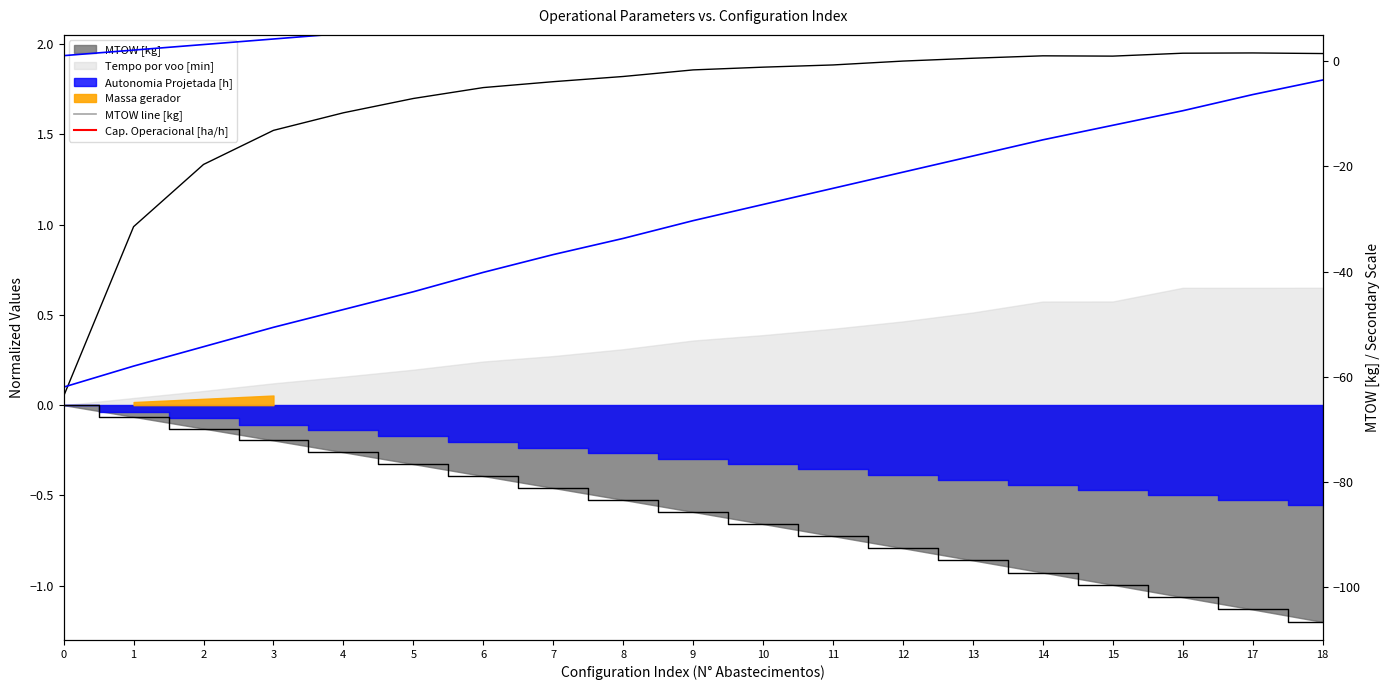

What is the highest value of the MTOW line [kg] series?

167.1